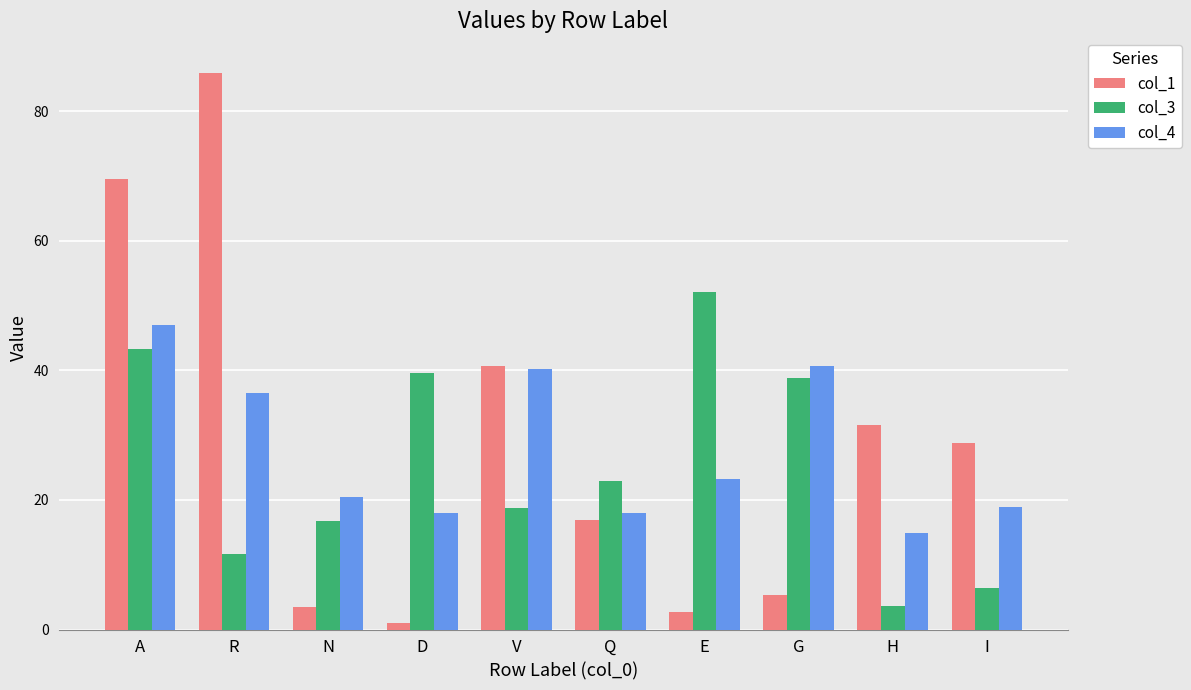

At which label does col_4 reach its minimum?

H